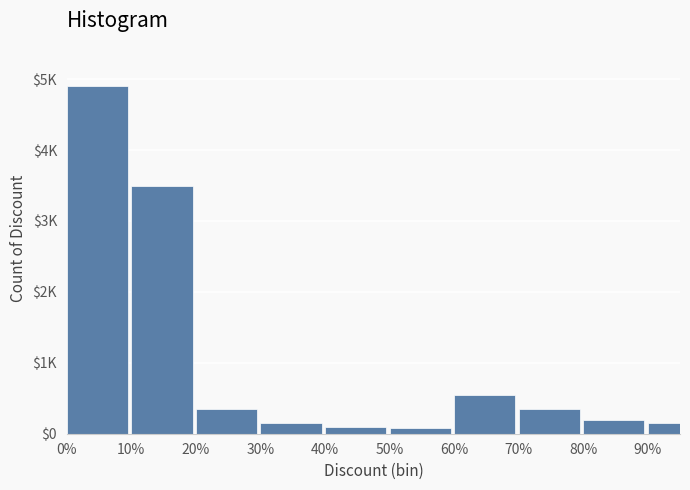

Are the bars horizontal?

No